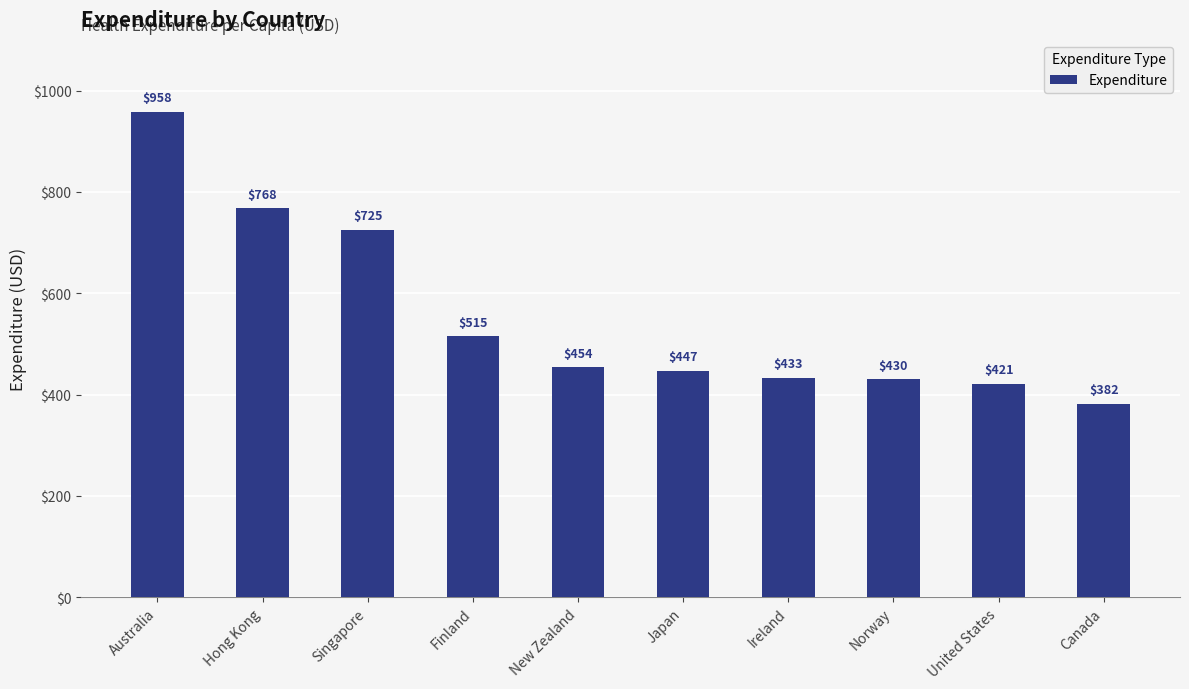

What is the value of the 1st bar from the left?

958